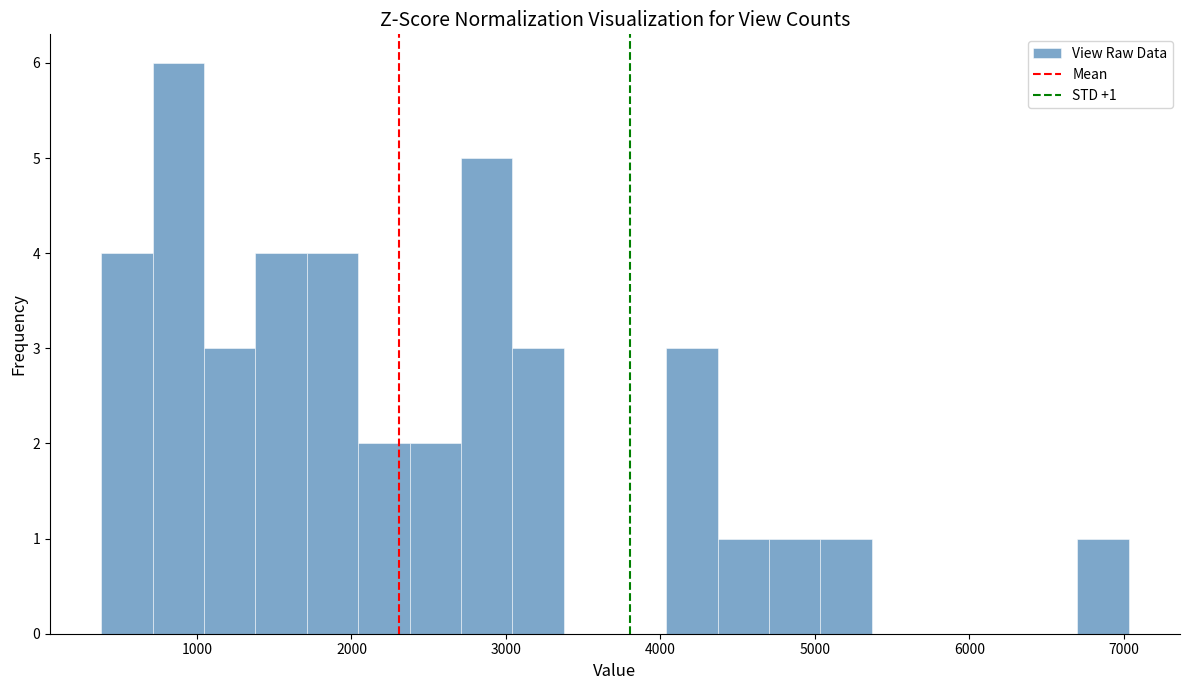

Read against the x-axis, roughly where is the centre of the tallest bar?

900